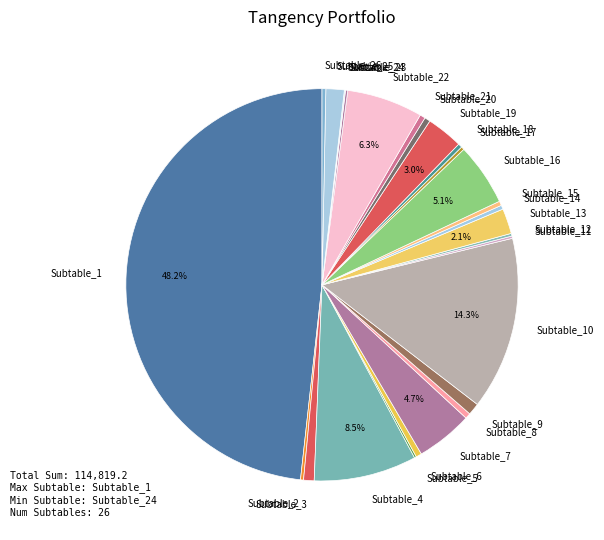

Does Subtable_9 represent more than half of the total?

No